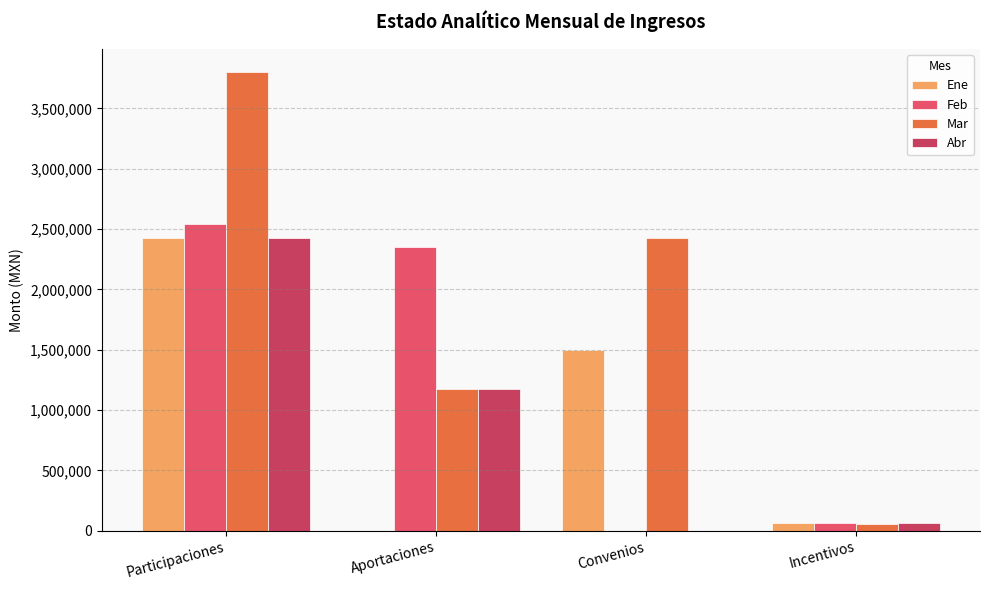

How many groups of bars are there?

4